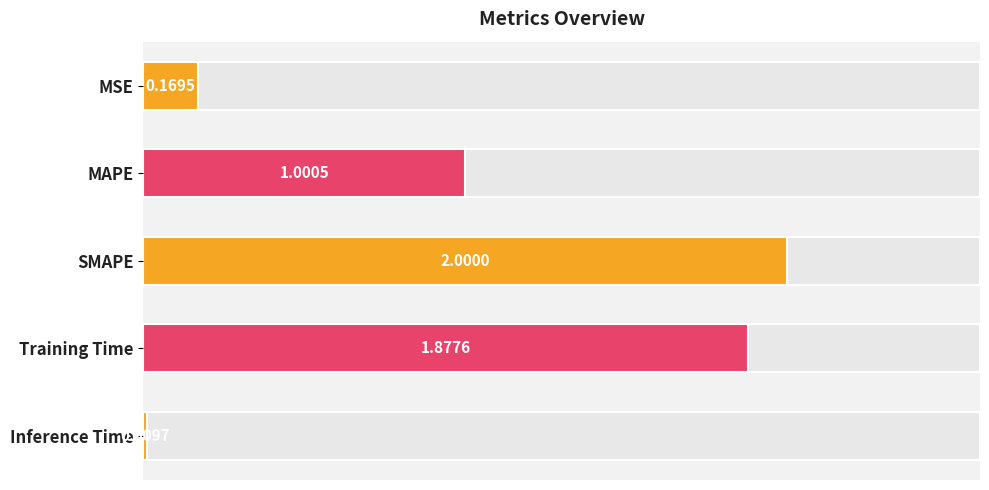

What is the value of the 3rd bar from the left?

2.0